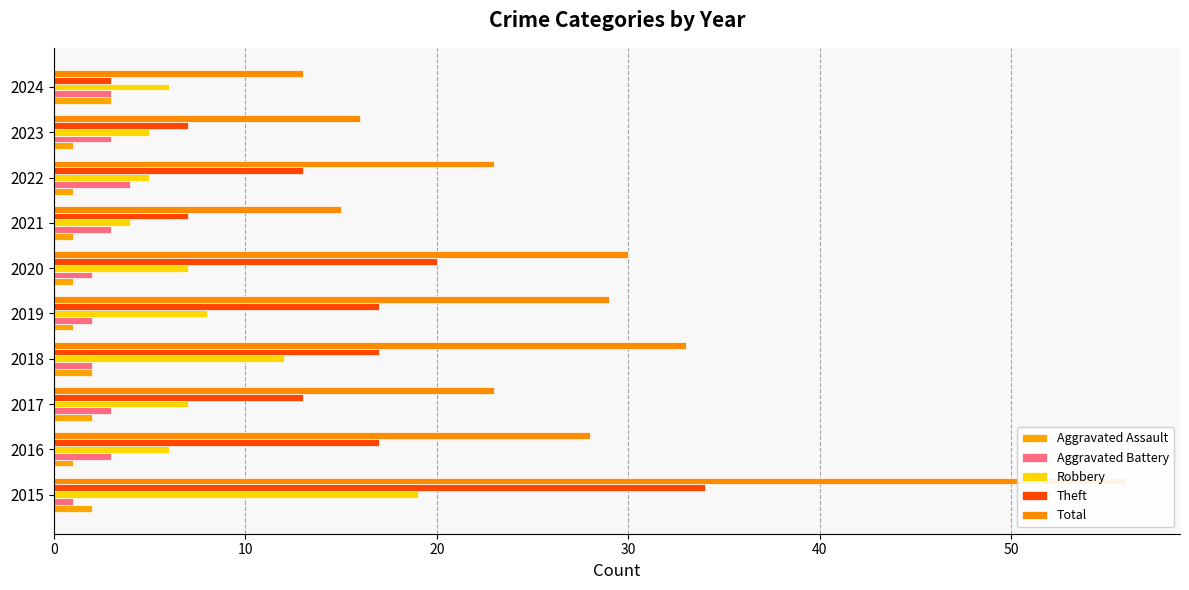

What is the spread (max minus min) of values at 2016?

27